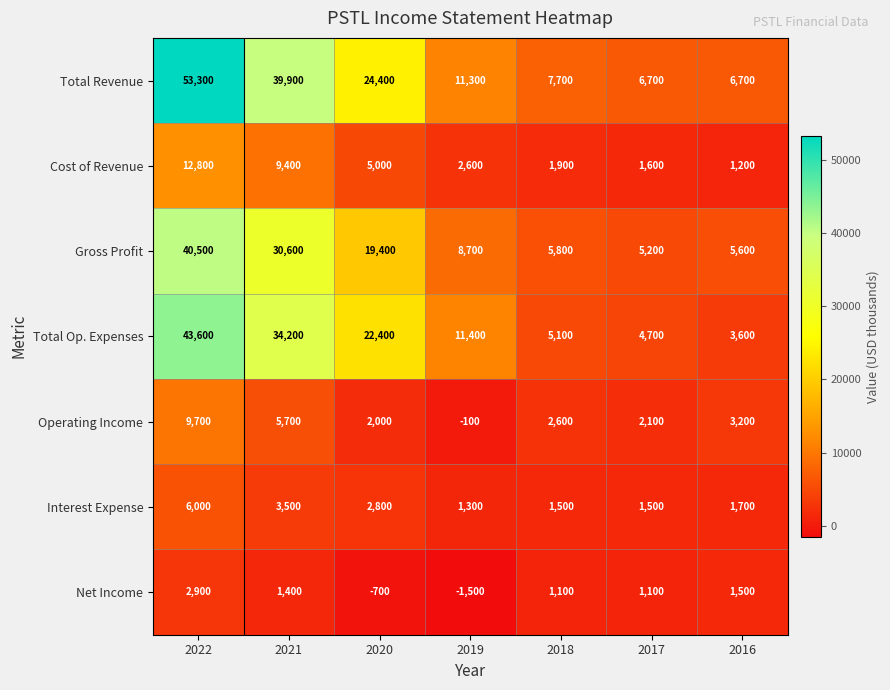

Which series has the largest total across all categories?

Total Revenue